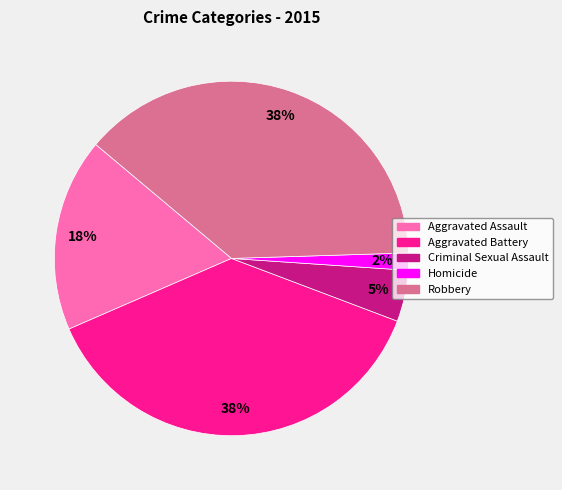

Does any single category account for the majority?

No